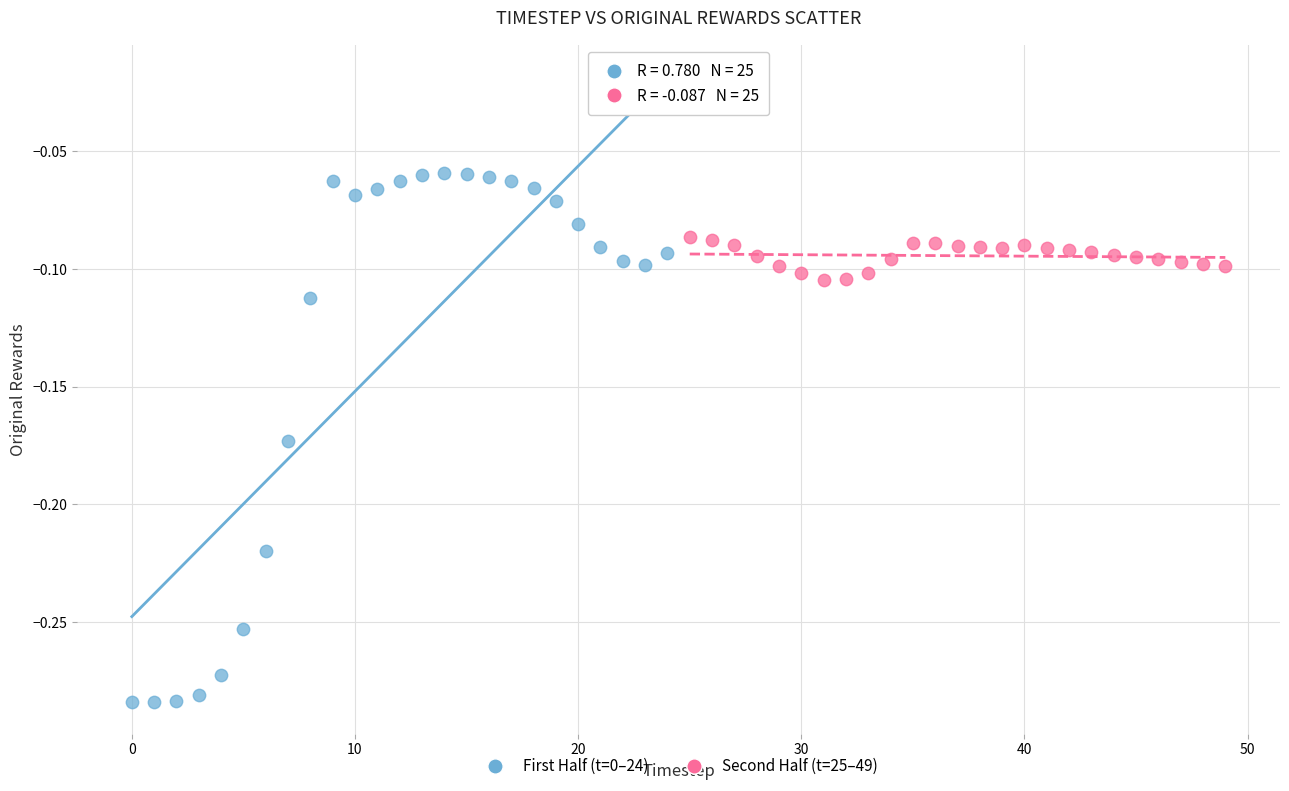

What are all the series names shown in the legend?

First Half (t=0–24), Second Half (t=25–49)